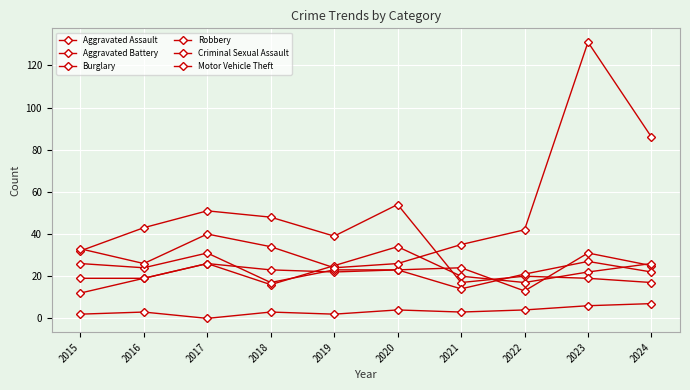

What is the difference between the maximum and second lowest values in the Robbery series?

14